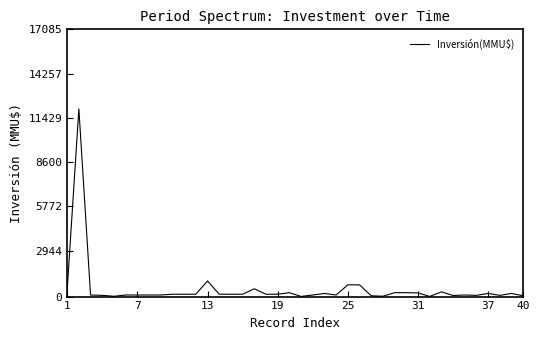

What is the greatest value displayed?

12000